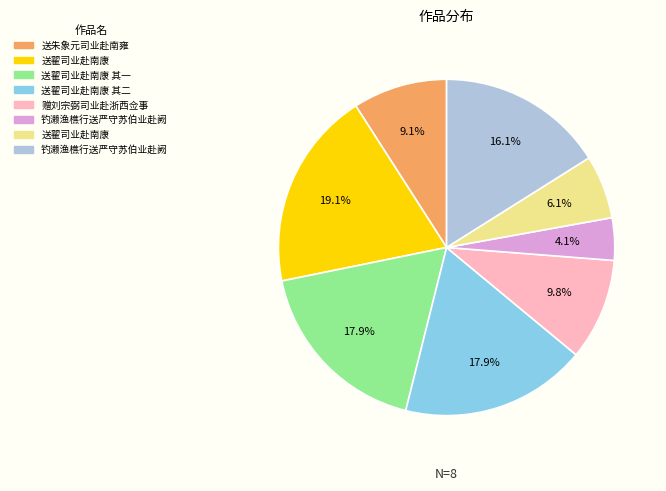

Does any single category account for the majority?

No